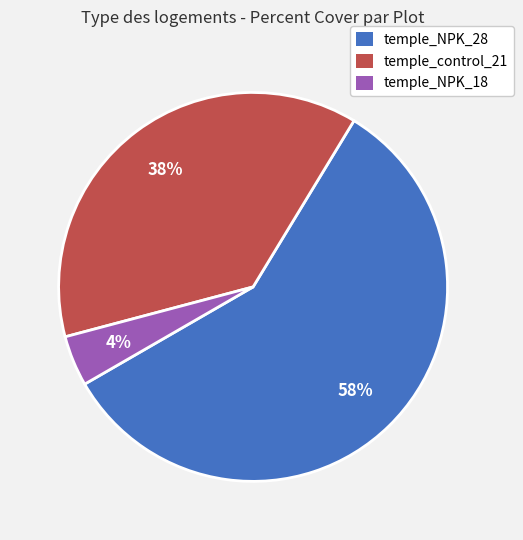

Count the number of slices in the pie.

3